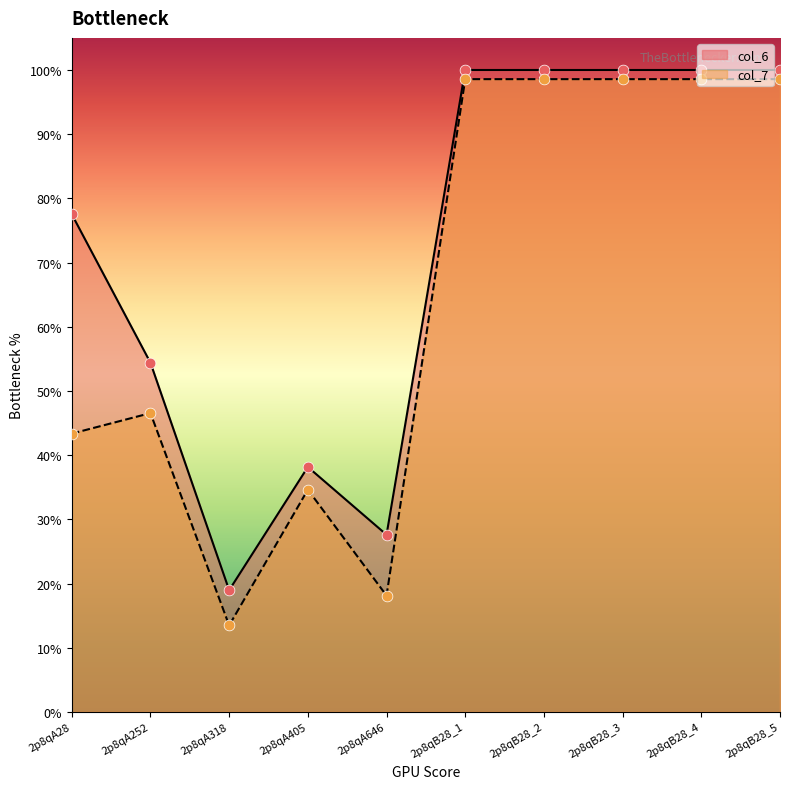

Which series reaches the minimum Y coordinate?

col_7